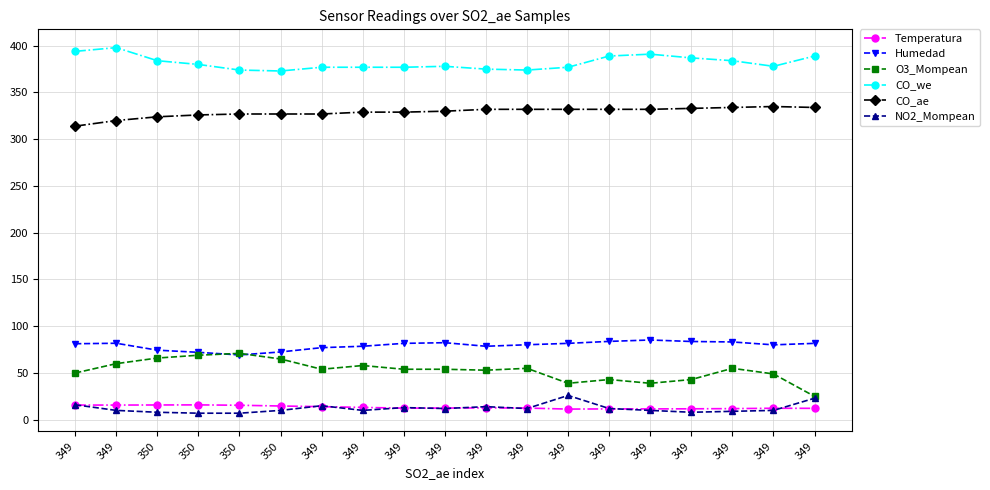

What is the spread (max minus min) of values at 349?

378.3